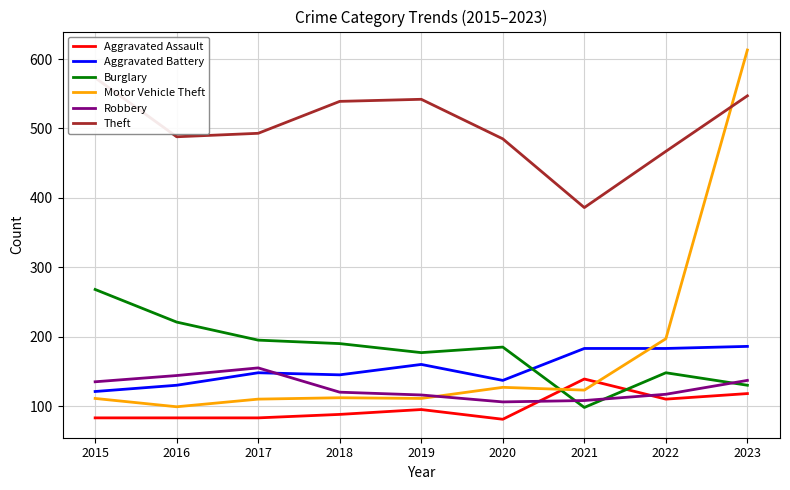

What is the sum of all Aggravated Assault values?

880